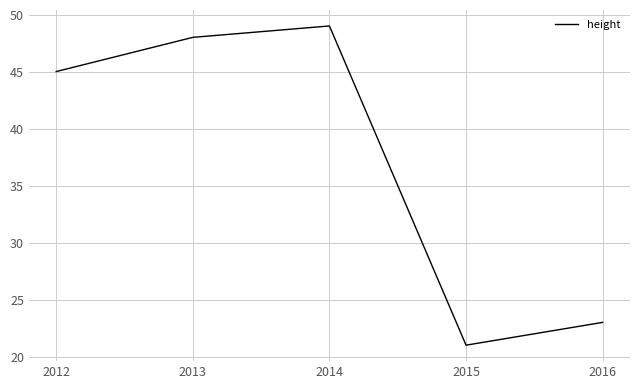

The chart shows a value of 76 at 2013. True or false?

False